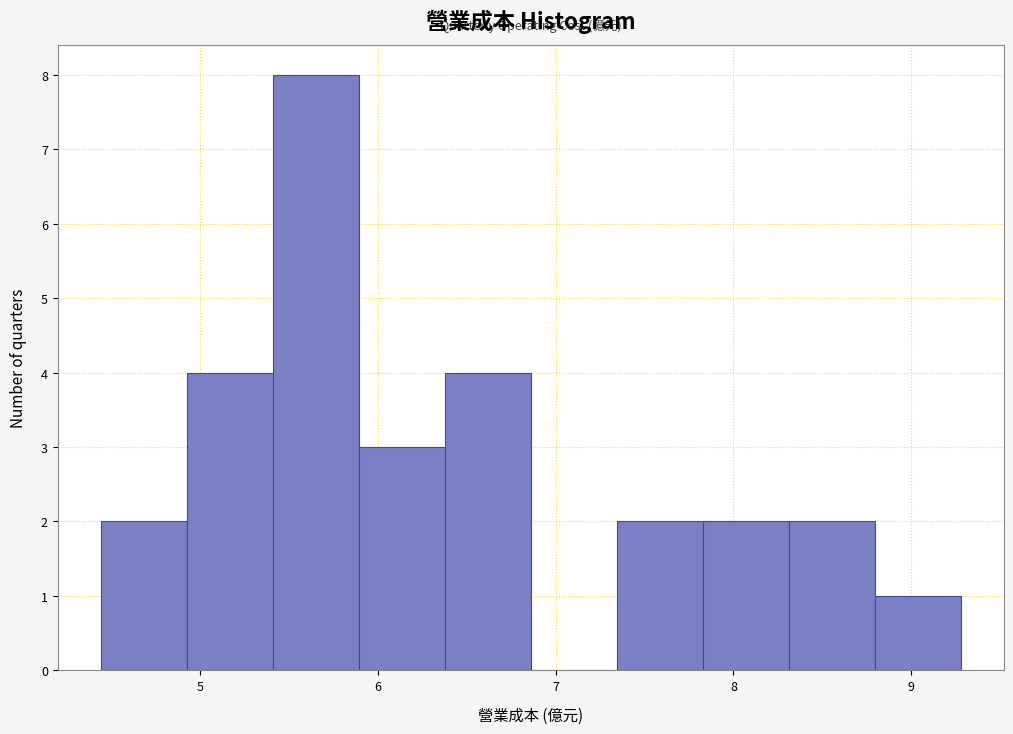

Over which range of the x-axis is the bar tallest?

5.4 to 5.9